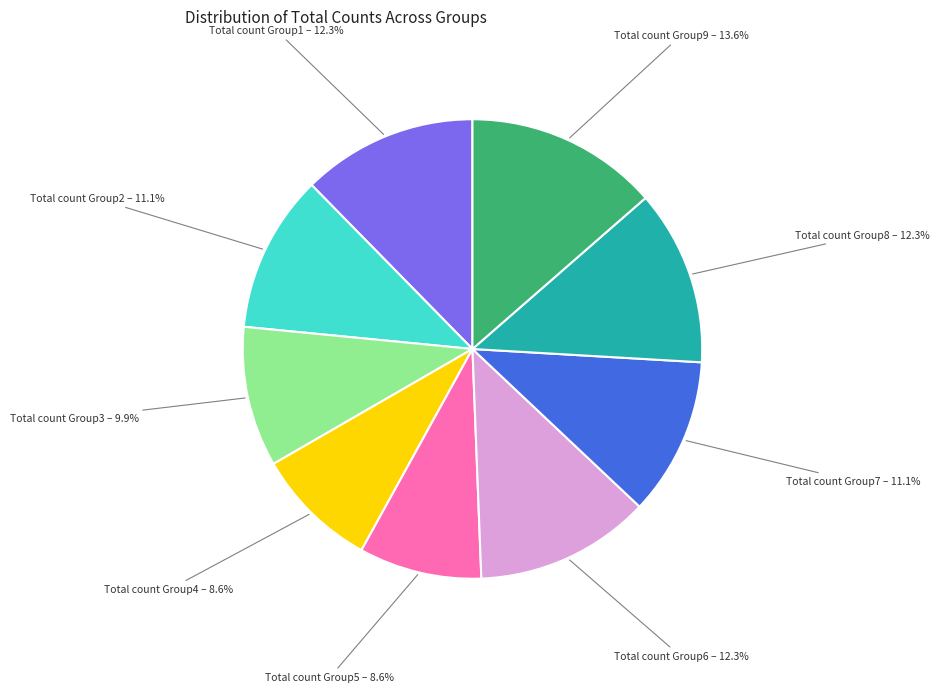

How many slices are in this pie chart?

9